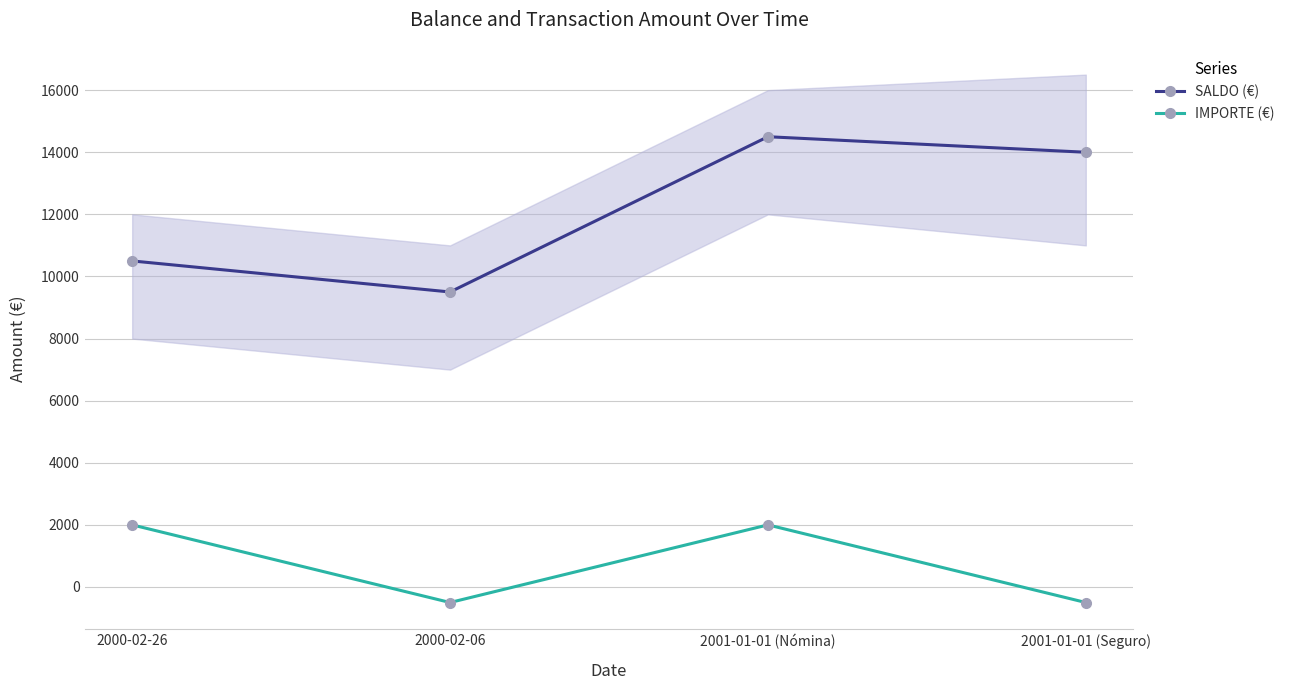

At which label does SALDO (€) reach its peak?

2001-01-01 (Nómina)